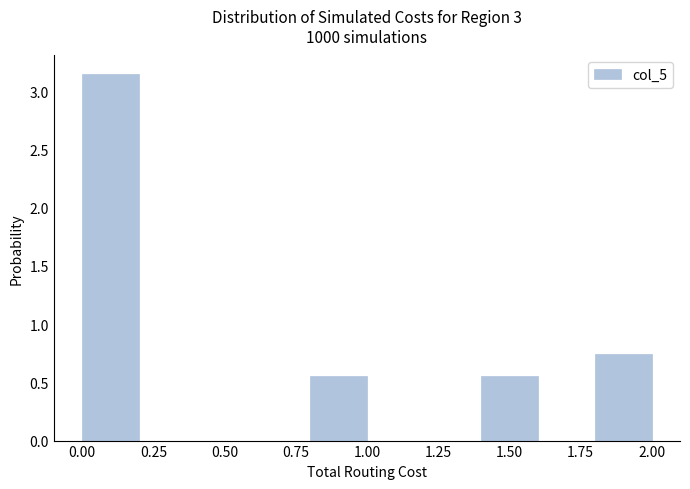

What is the height of the bar covering 1.8 to 2.0 on the x-axis? The values are not printed on the chart, so give them approximately, as read against the axis.

0.75